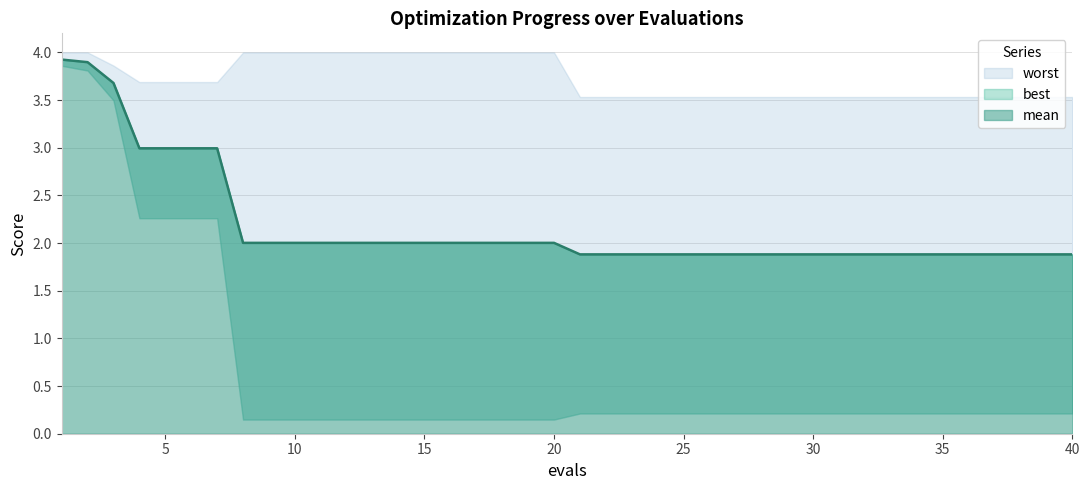

Reading left to right, what are all the values shown in this chart?

mean: 3.9	3.9	3.7	3.0	3.0	3.0	3.0	2.0	2.0	2.0	2.0	2.0	2.0	2.0	2.0	2.0	2.0	2.0	2.0	2.0	1.9	1.9	1.9	1.9	1.9	1.9	1.9	1.9	1.9	1.9	1.9	1.9	1.9	1.9	1.9	1.9	1.9	1.9	1.9	1.9
best: 3.9	3.8	3.5	2.3	2.3	2.3	2.3	0.1	0.1	0.1	0.1	0.1	0.1	0.1	0.1	0.1	0.1	0.1	0.1	0.1	0.2	0.2	0.2	0.2	0.2	0.2	0.2	0.2	0.2	0.2	0.2	0.2	0.2	0.2	0.2	0.2	0.2	0.2	0.2	0.2
worst: 4.0	4.0	3.9	3.7	3.7	3.7	3.7	4.0	4.0	4.0	4.0	4.0	4.0	4.0	4.0	4.0	4.0	4.0	4.0	4.0	3.5	3.5	3.5	3.5	3.5	3.5	3.5	3.5	3.5	3.5	3.5	3.5	3.5	3.5	3.5	3.5	3.5	3.5	3.5	3.5